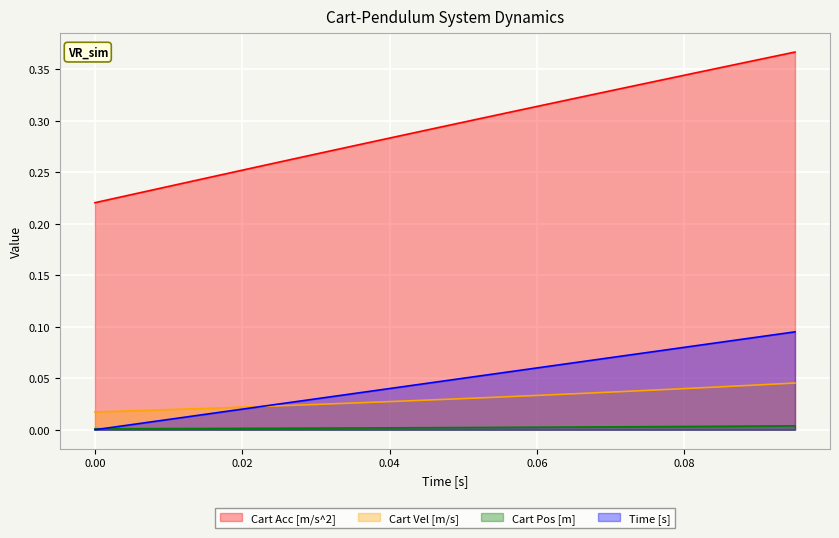

True or false: Cart Acc [m/s^2] and Cart Pos [m] cross at least once.

False